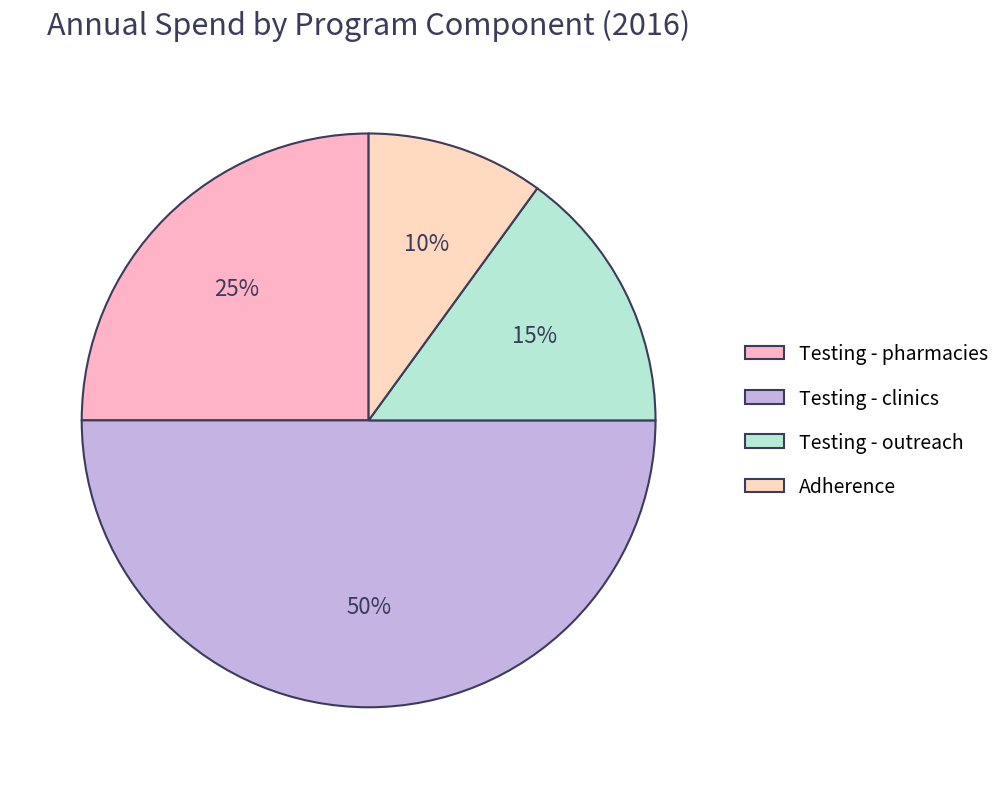

Which slice is the largest?

Testing - clinics